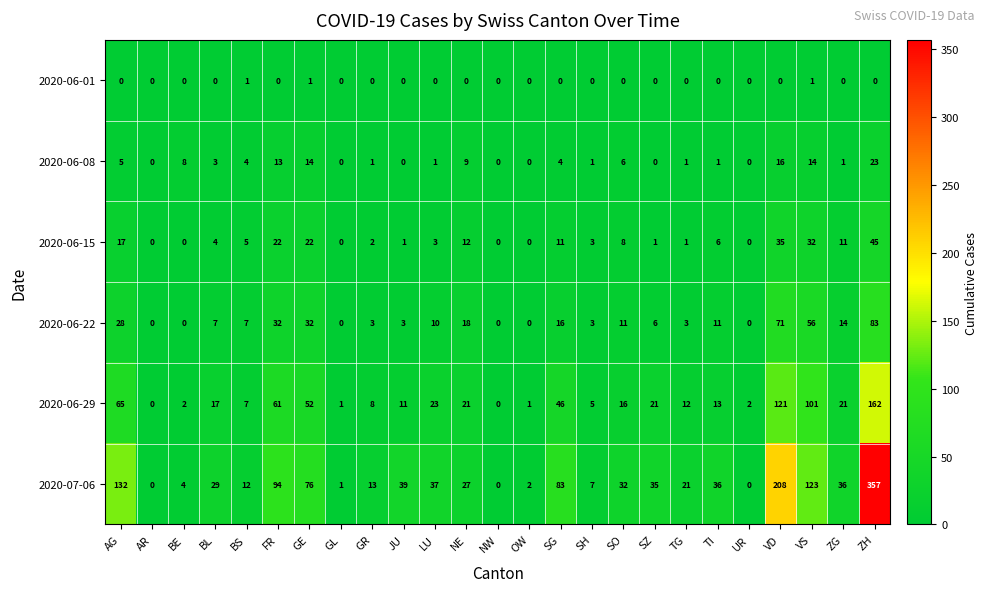

The value of 2020-06-08 at TG is 2. True or false?

False